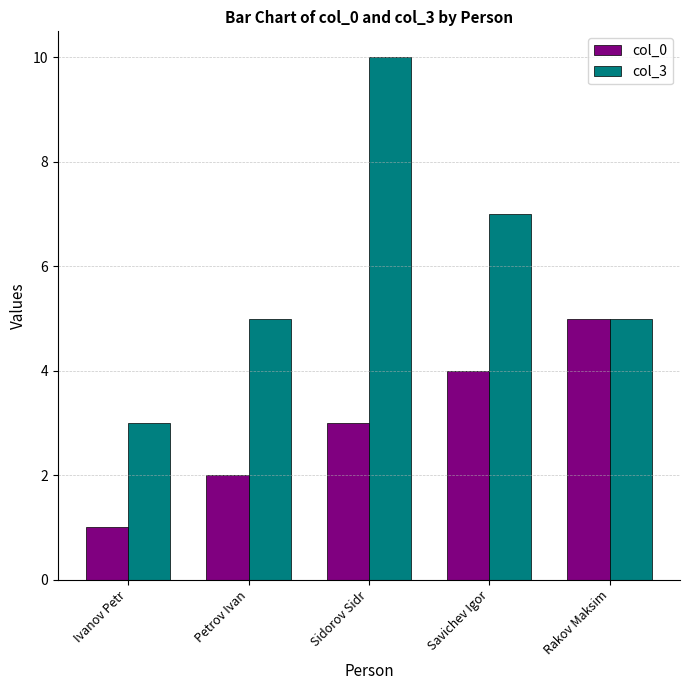

Which series has the largest total across all categories?

col_3